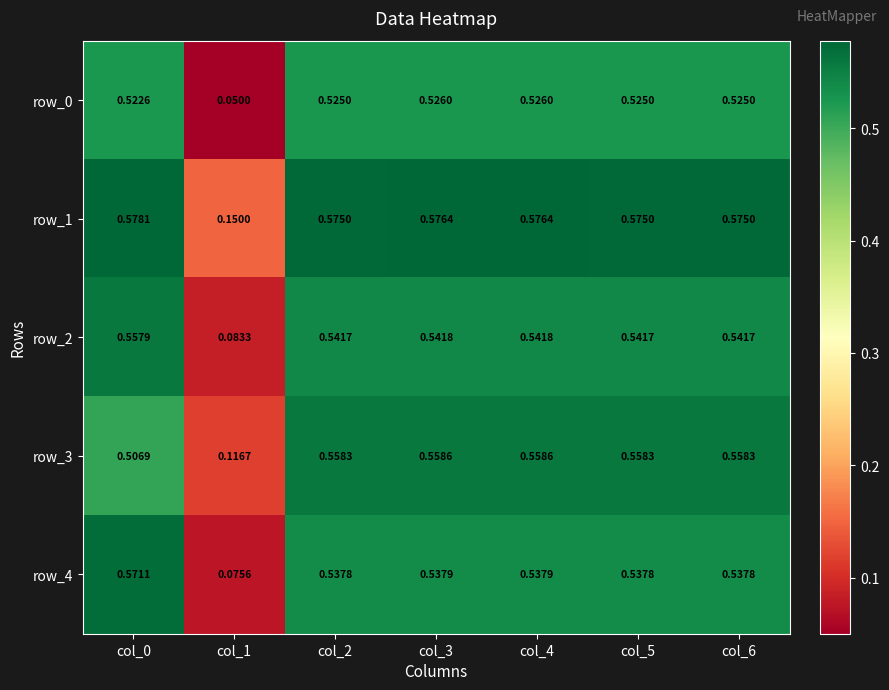

What is the approximate value of row_4 at col_0?

0.6